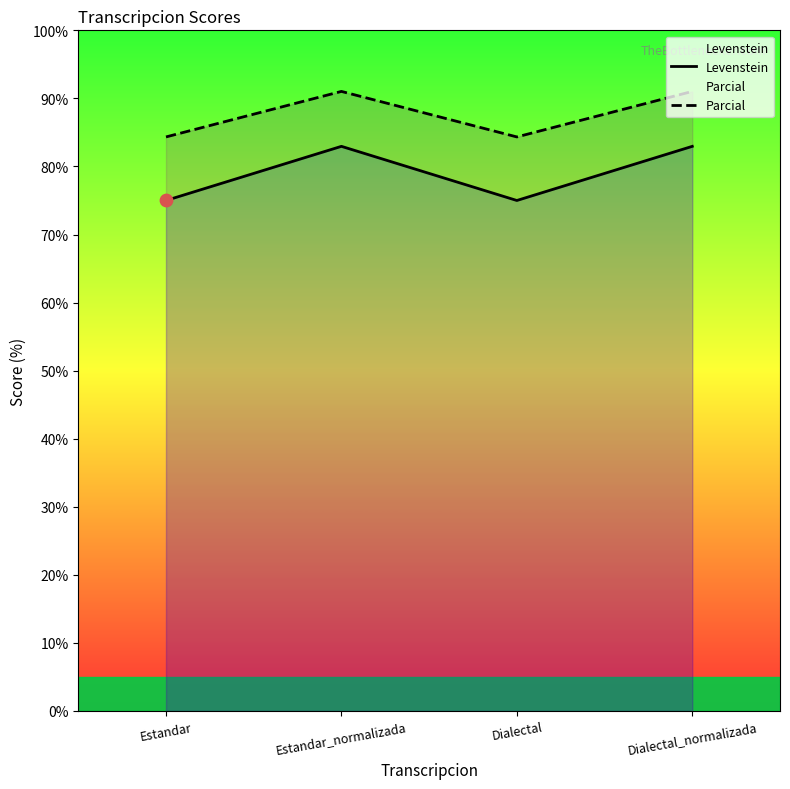

Which series contains the highest Y value?

Parcial